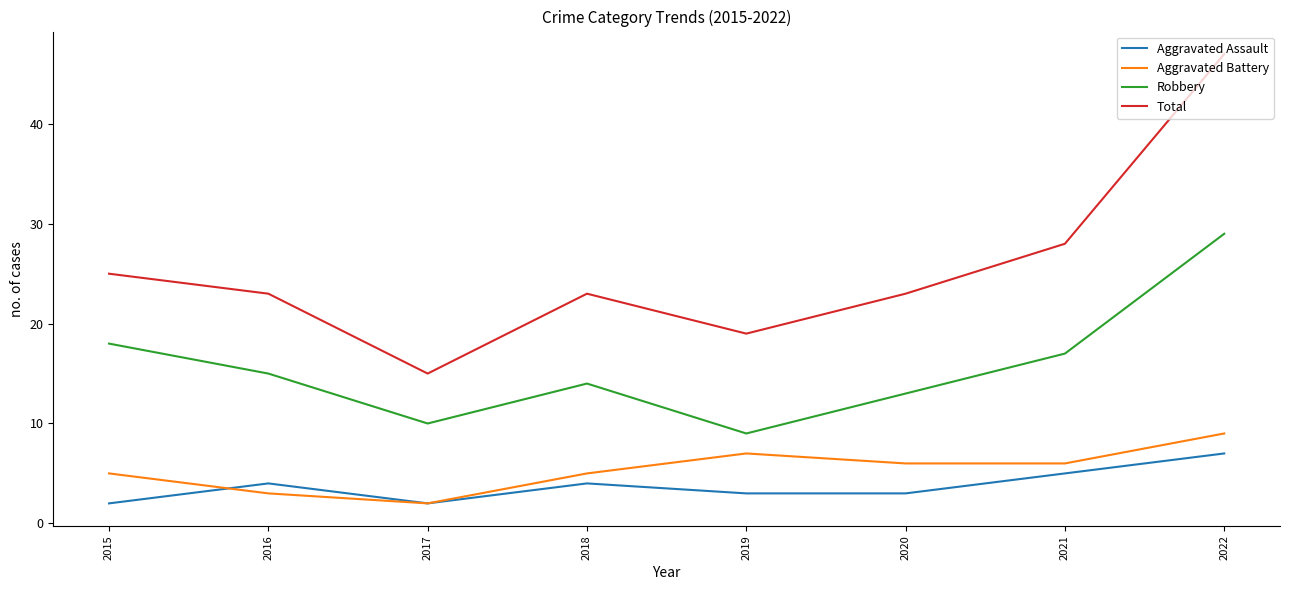

What is the maximum value for Total?

47